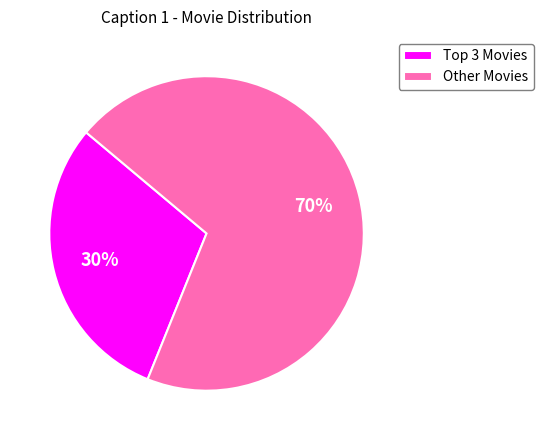

What is the largest slice in the pie chart?

Other Movies